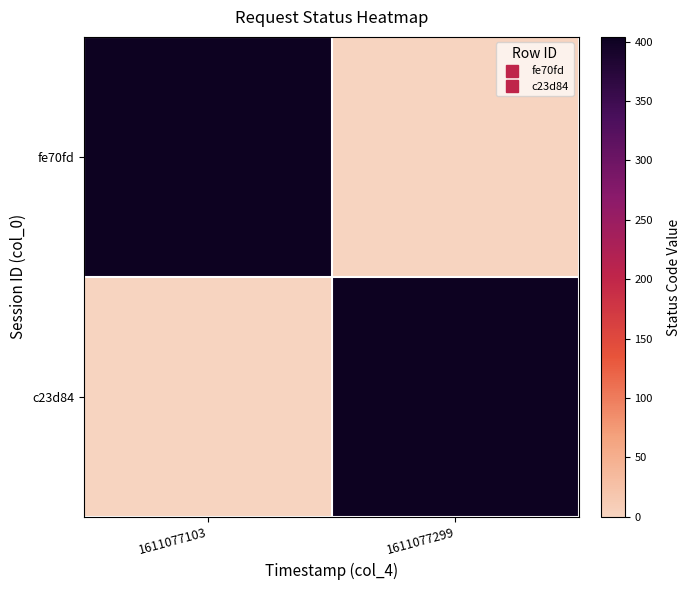

Reading left to right, transcribe all the data shown in this chart.

fe70fd: 1611077103=404	1611077299=0
c23d84: 1611077103=0	1611077299=404